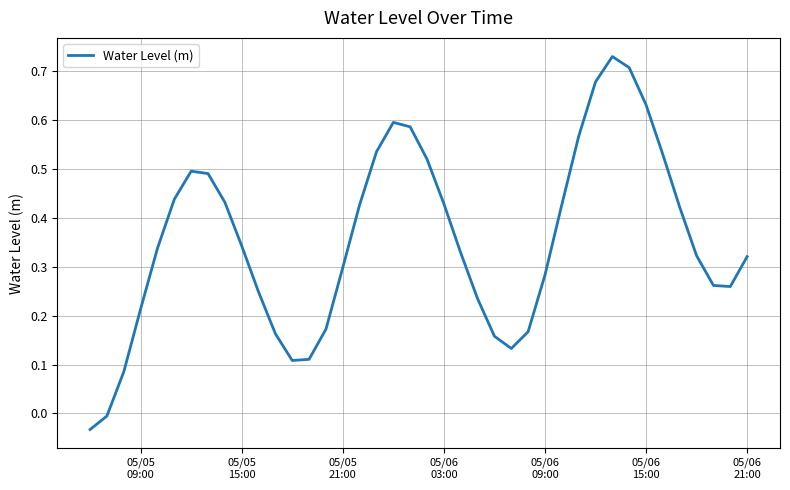

What is the difference between the maximum and minimum values?

0.8